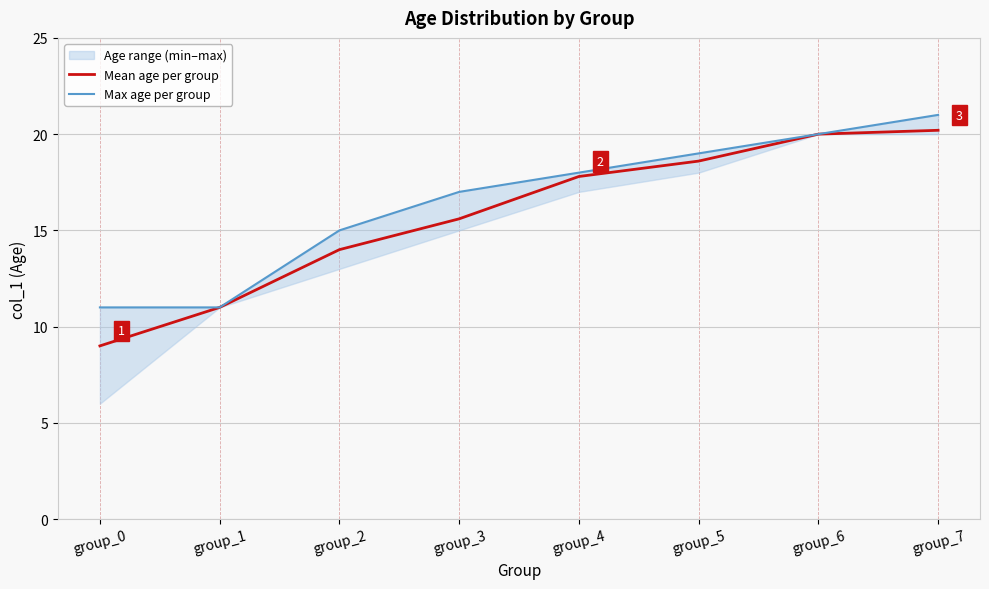

What are all the series names shown in the legend?

Mean age per group, Max age per group